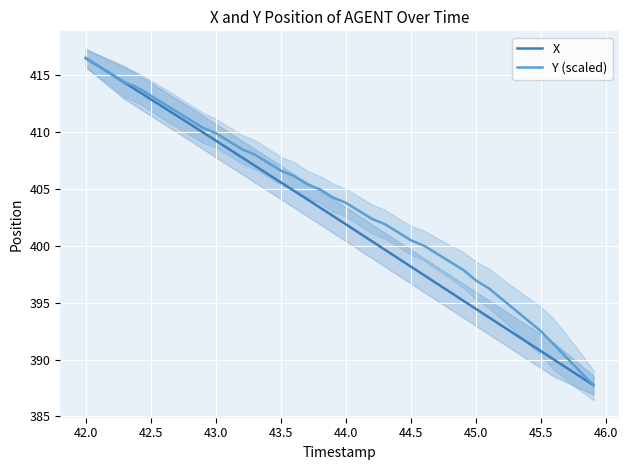

At which label does Y (scaled) reach its peak?

42.0